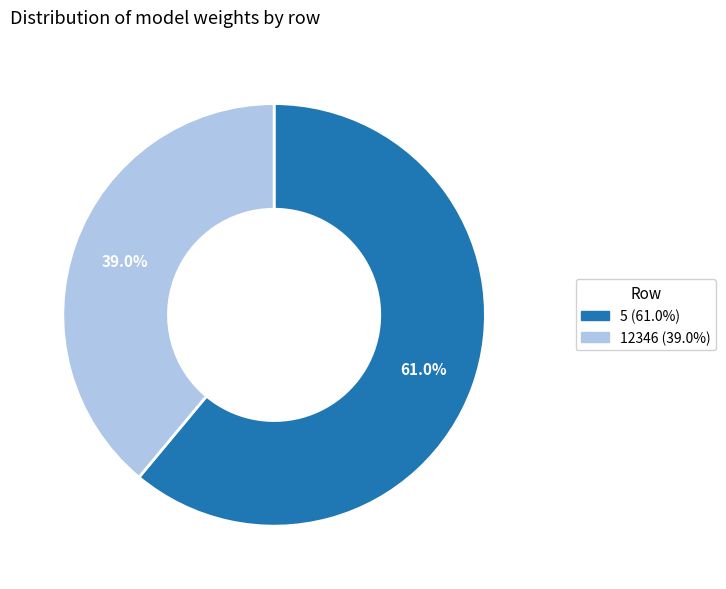

What percentage is NOT represented by 12346?

61.0%